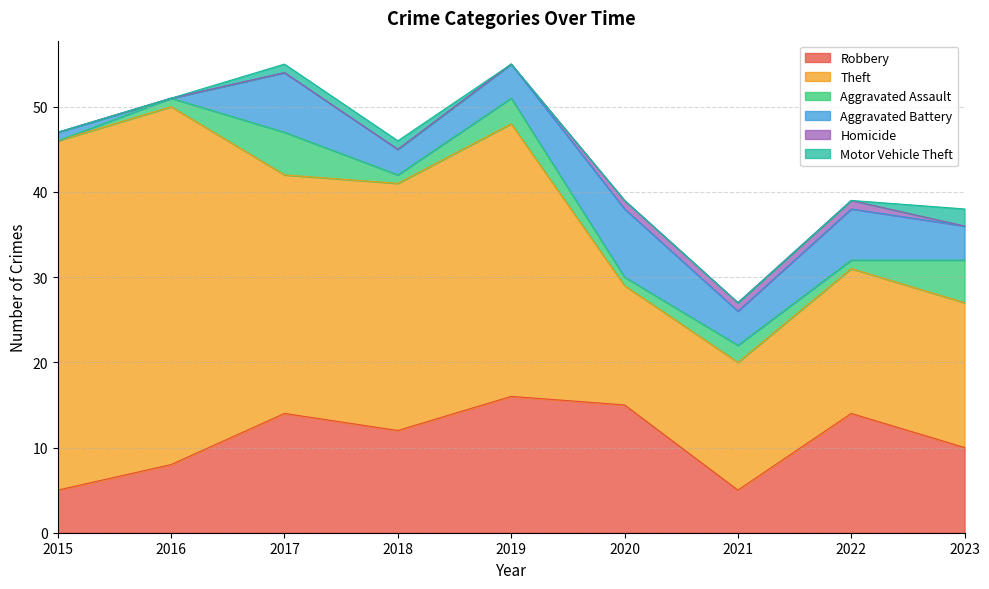

What is the value of the Theft point at the 2nd from the left?

42